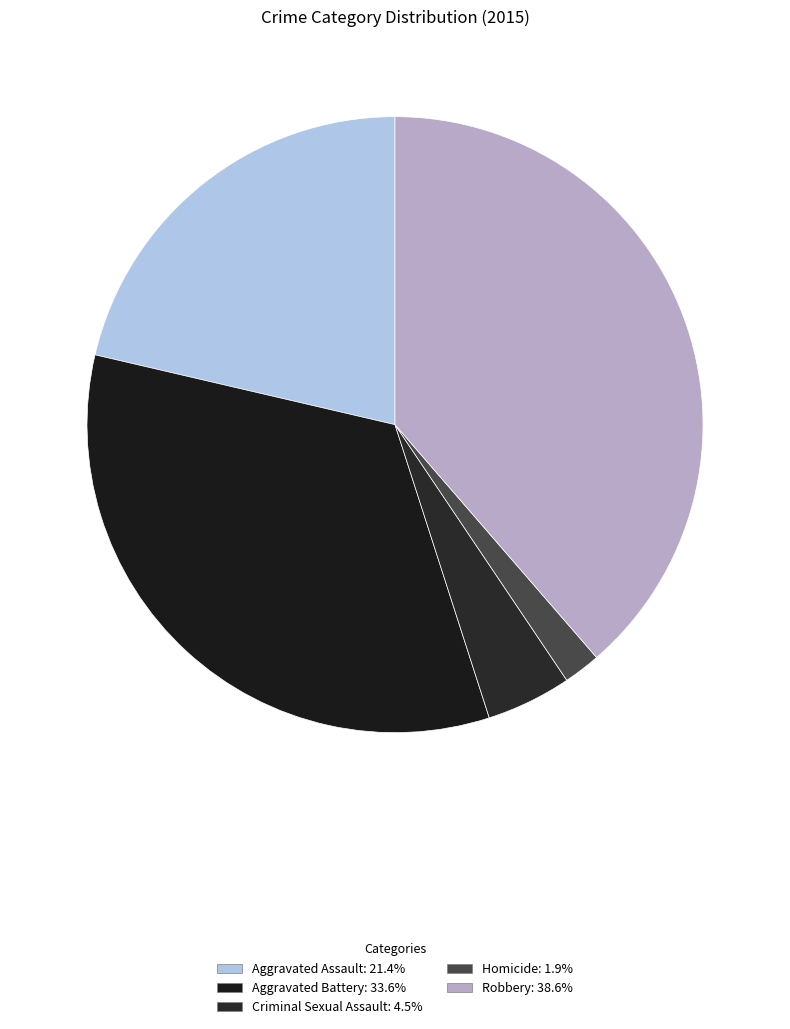

What is the smallest slice in the pie chart?

Homicide